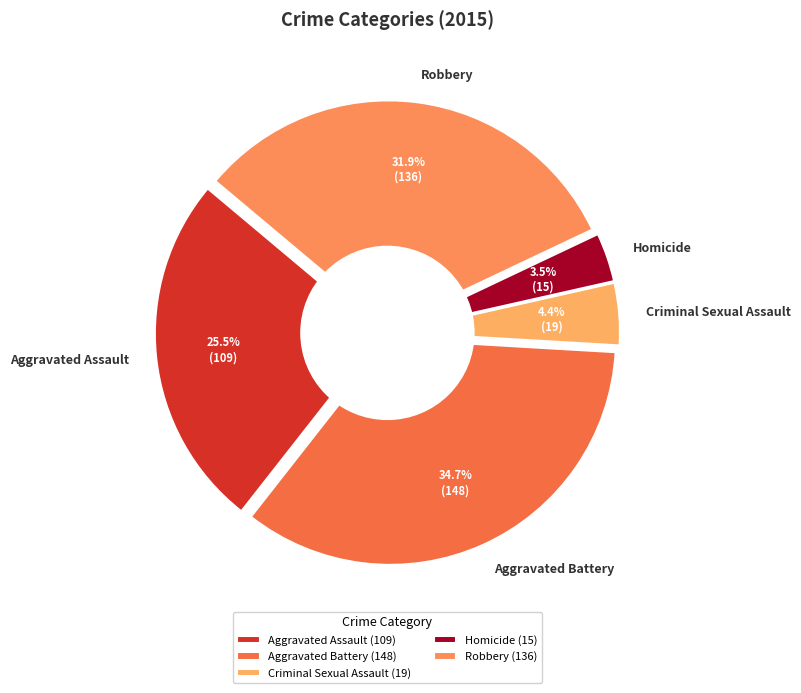

To the nearest percent, what is the difference between the Aggravated Battery and Homicide slice percentages?

31%